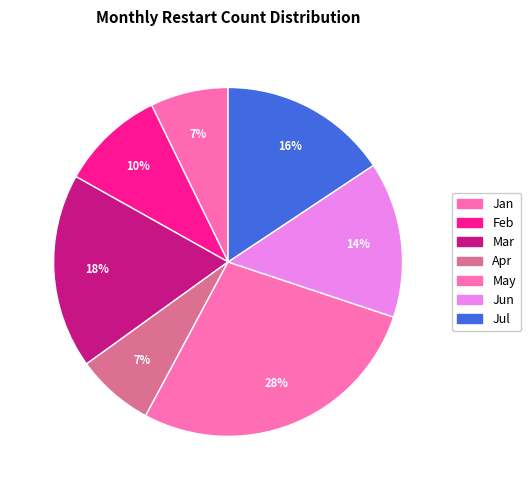

How many slices are in this pie chart?

7